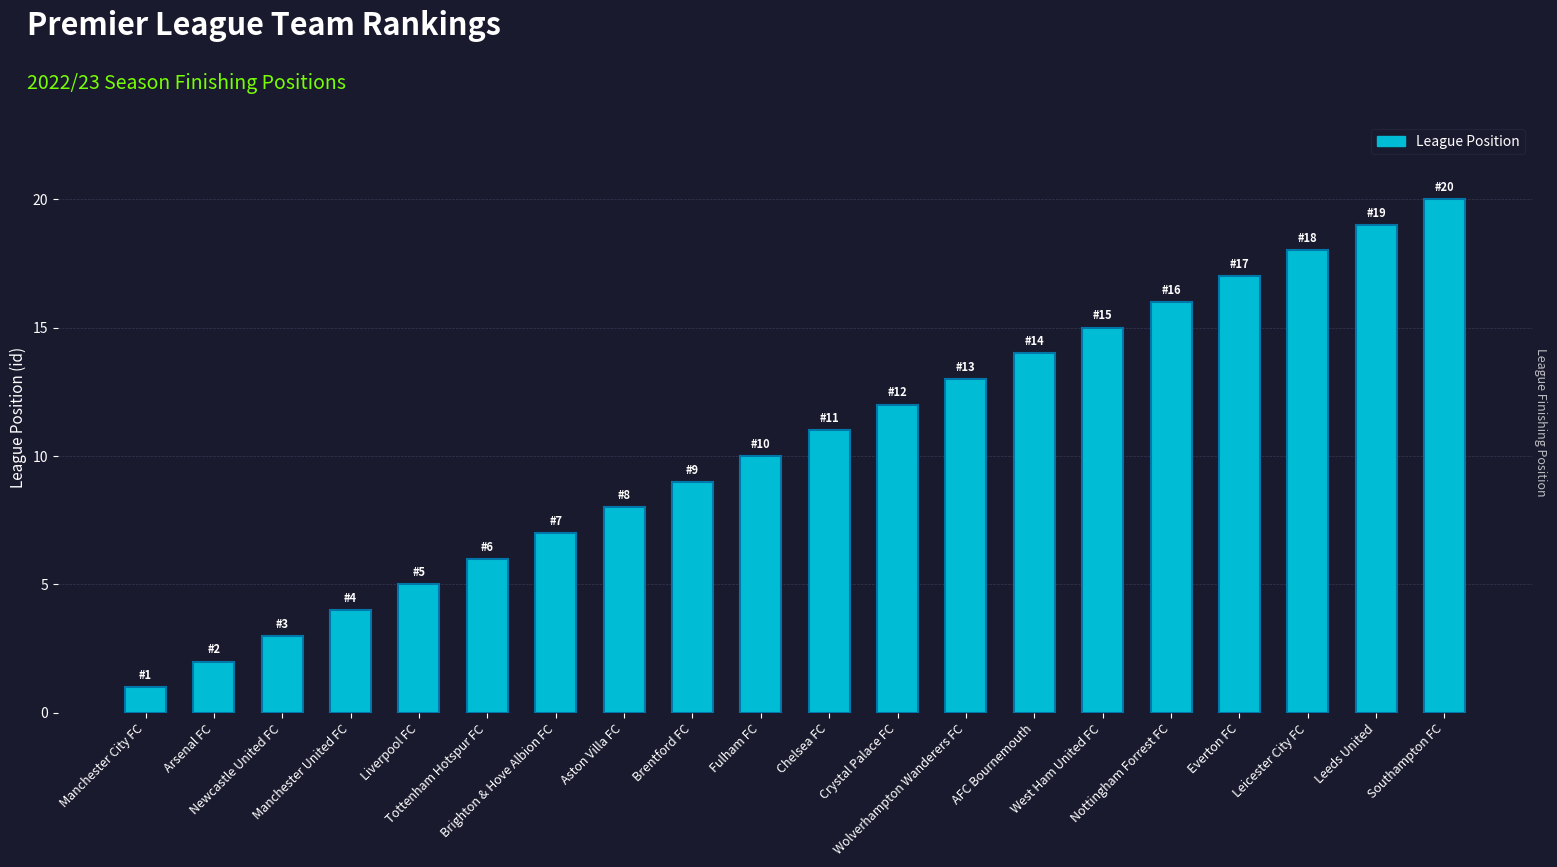

What is the difference between the second highest and second lowest values?

17